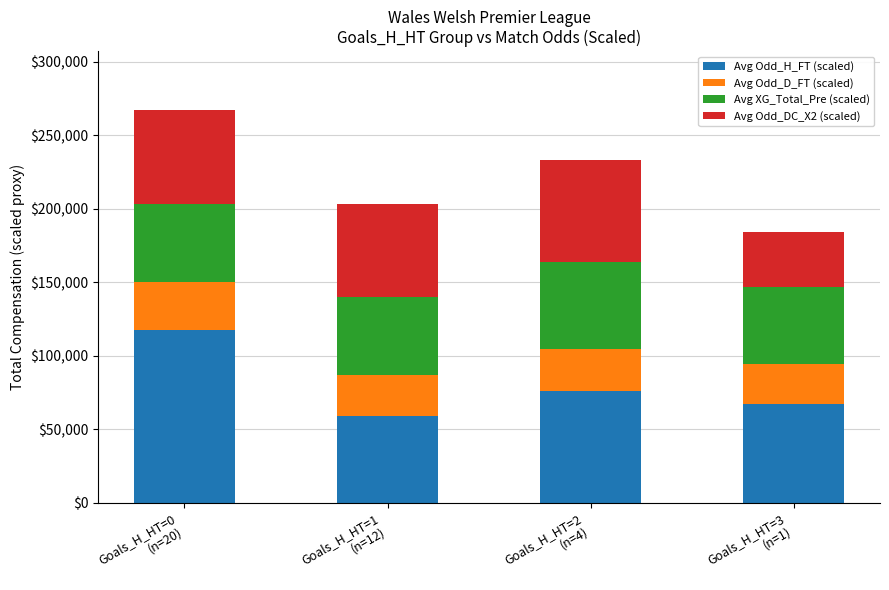

What value does the Avg Odd_H_FT (scaled) series have at Goals_H_HT=0
(n=20)?

117300